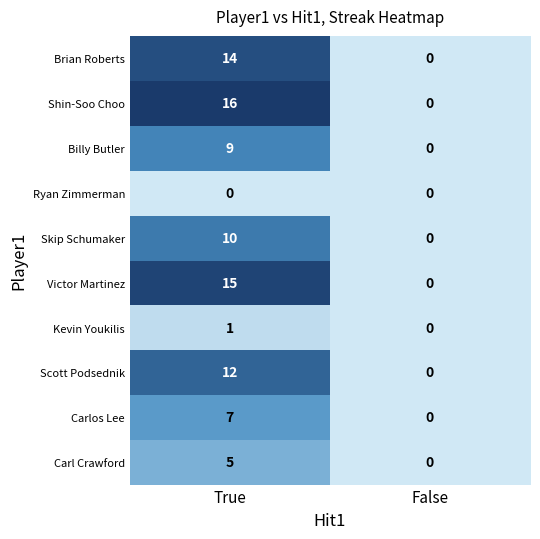

At which category does the chart reach its peak across all series?

True